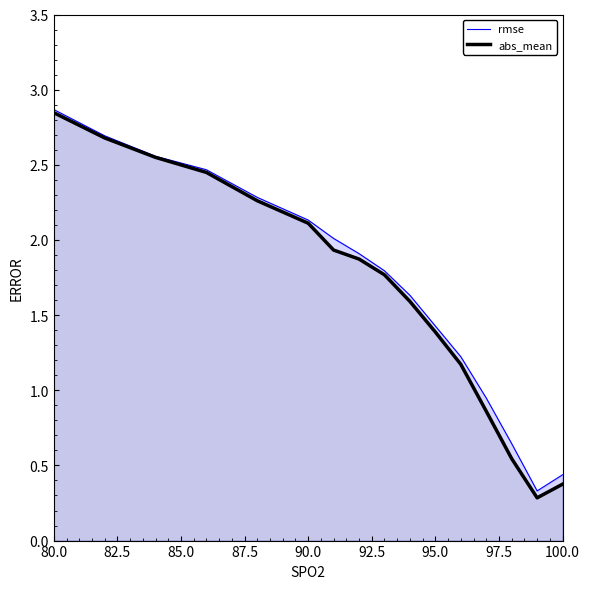

Count the number of categories in the chart.

16